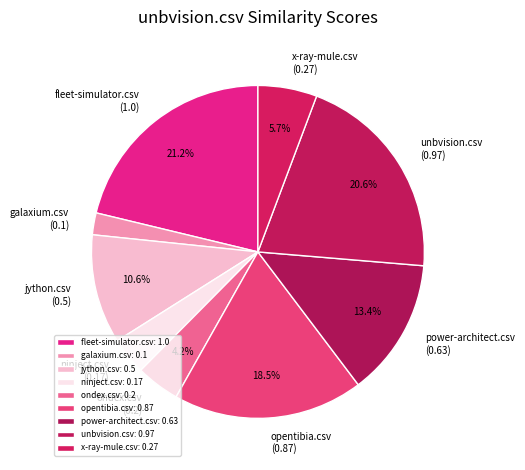

Is there any slice that represents more than half of the pie?

No